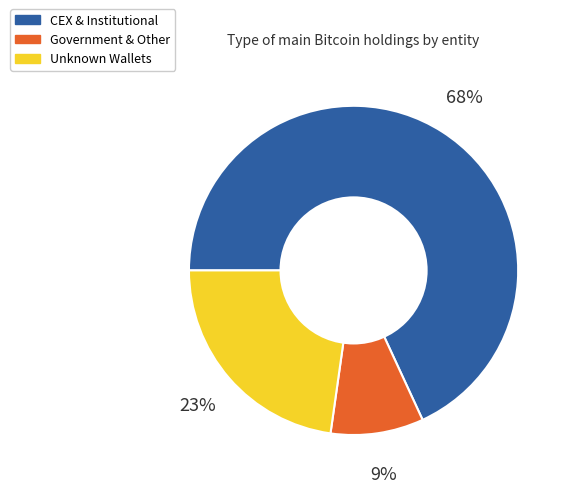

How many slices are in this pie chart?

3